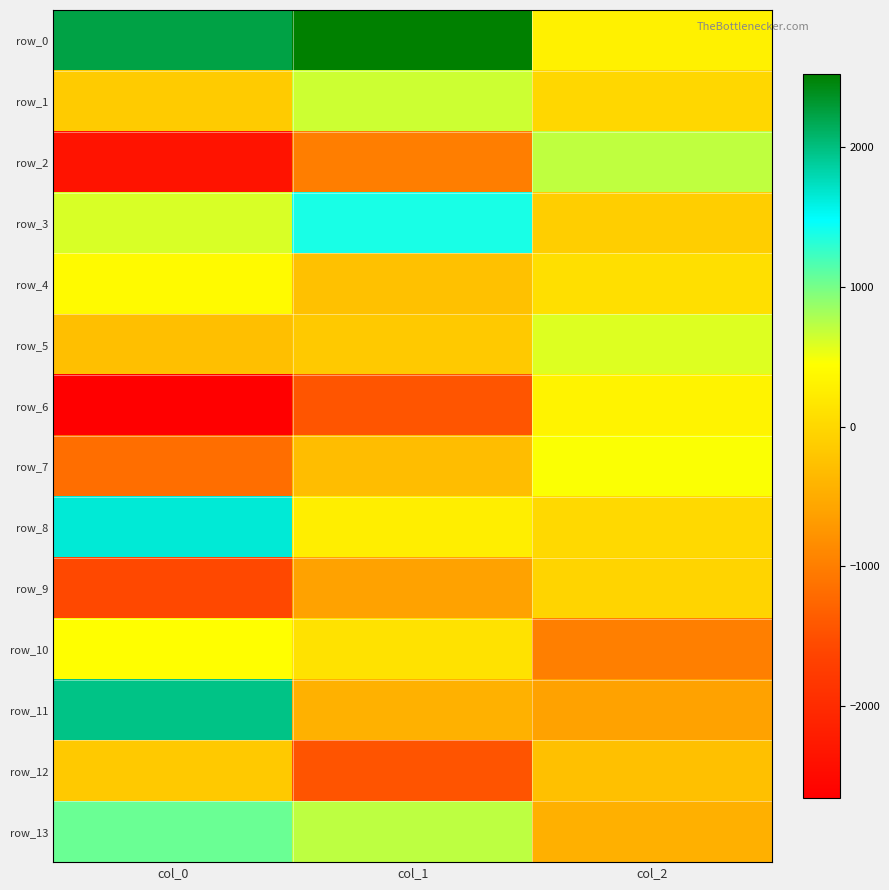

The row_9 series shows -286.2 at col_1. True or false?

False